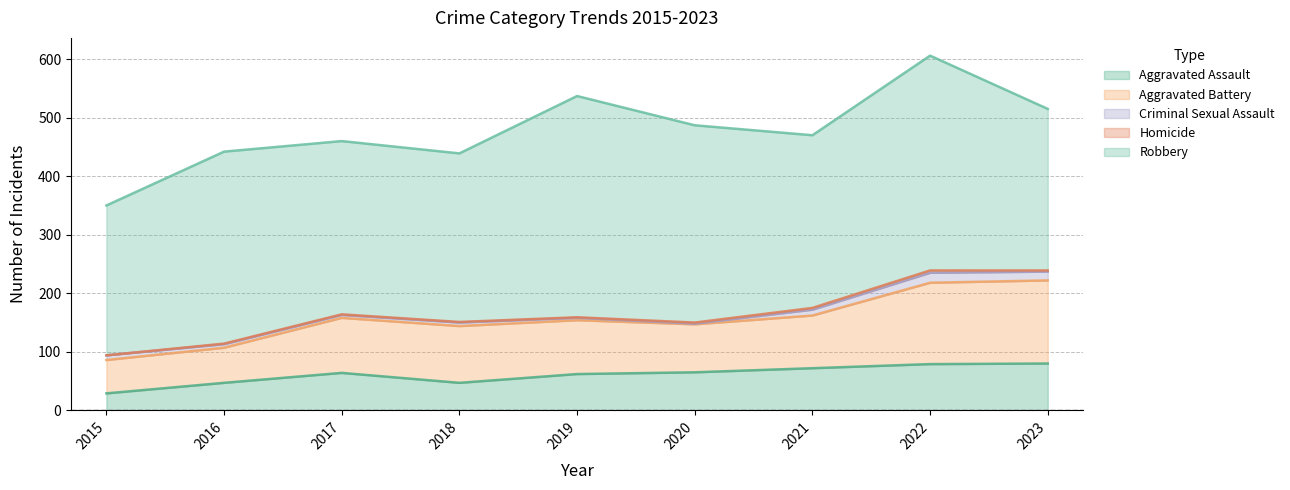

How many lines are shown in the chart?

5